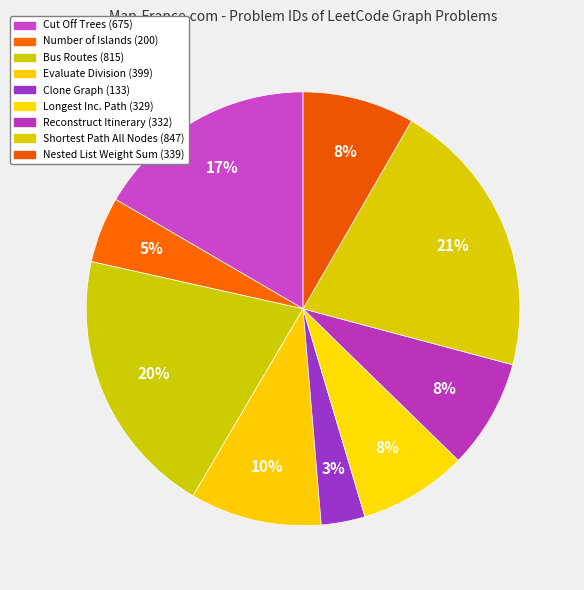

What is the largest slice in the pie chart?

Shortest Path All Nodes (847)